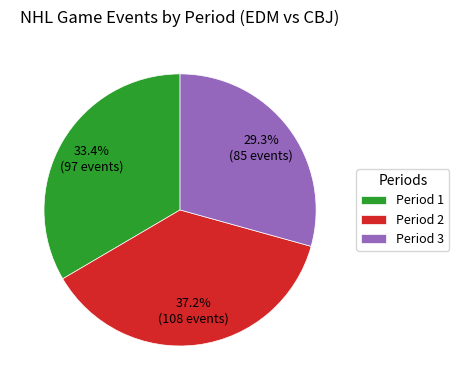

True or false: Period 1 accounts for 44% of the total.

False